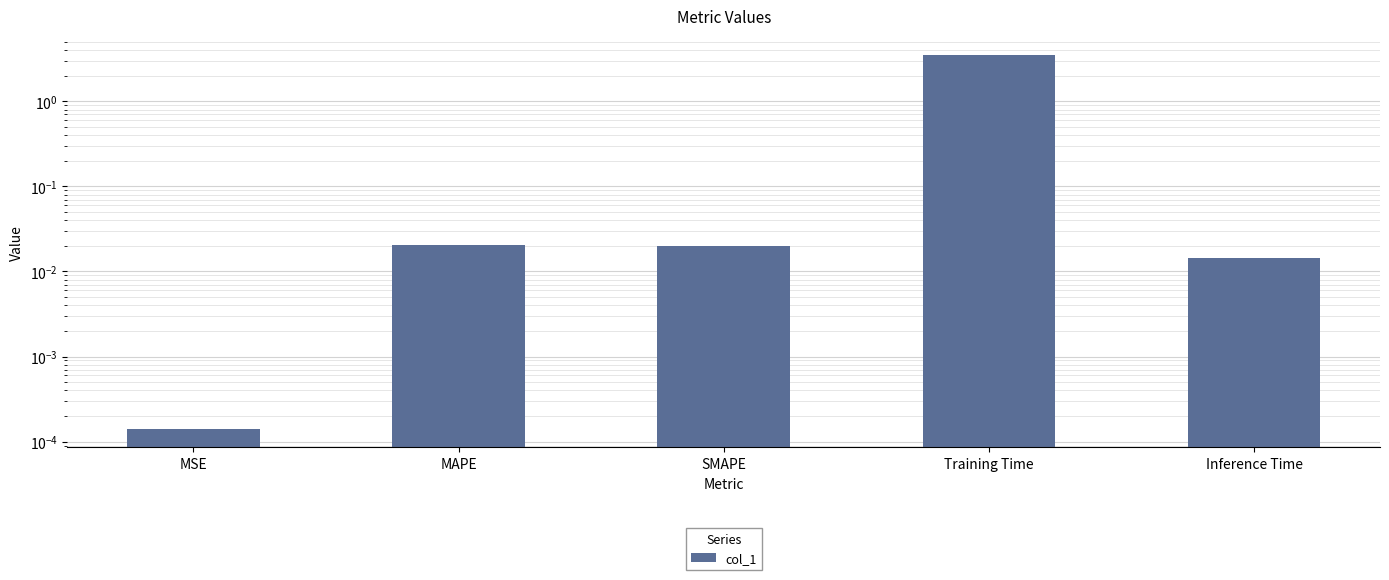

What is the label of the 4th bar from the right?

MAPE